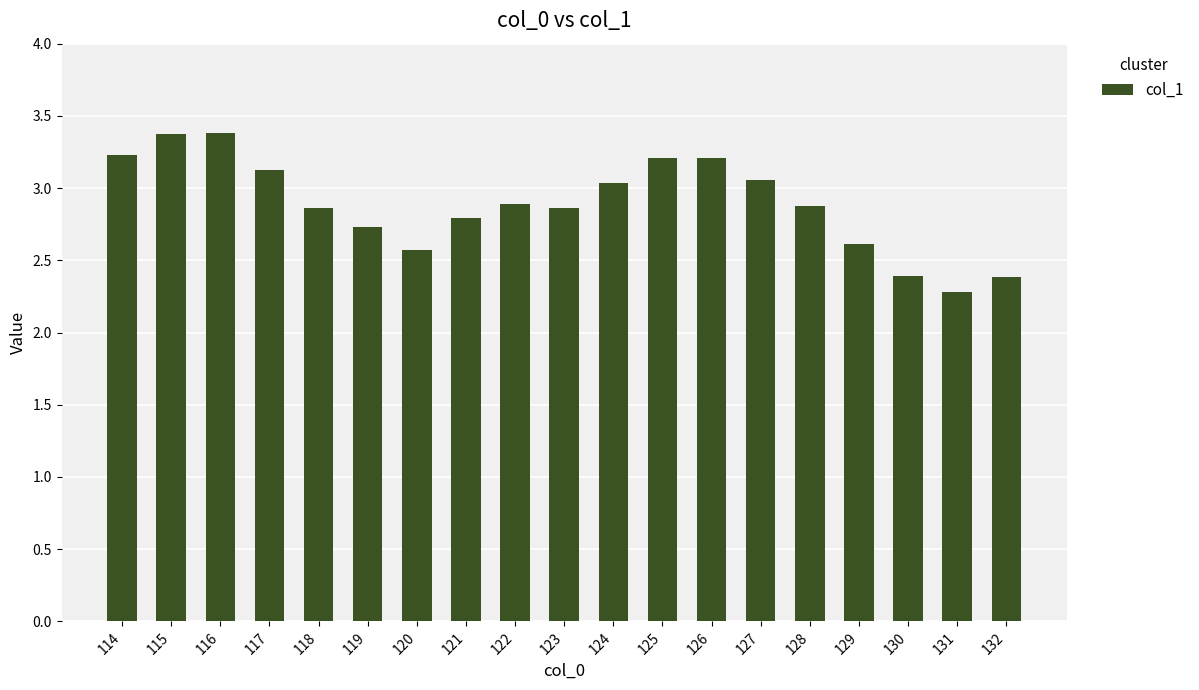

Are the bars grouped side by side (vs. stacked)?

No